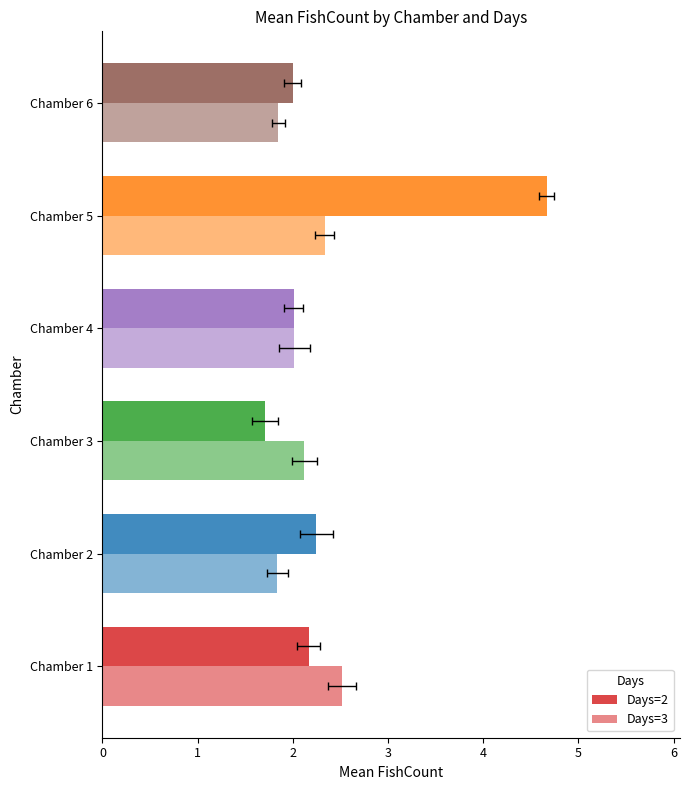

Rank the series by their maximum value, from lowest to highest.

Days=3, Days=2